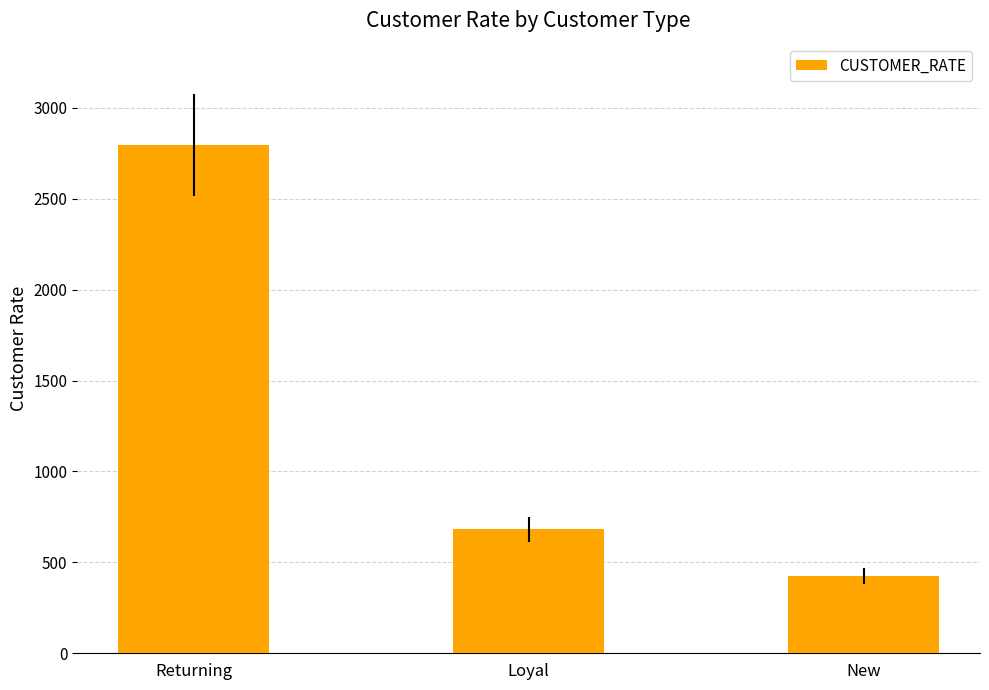

Count the number of data series in this chart.

1